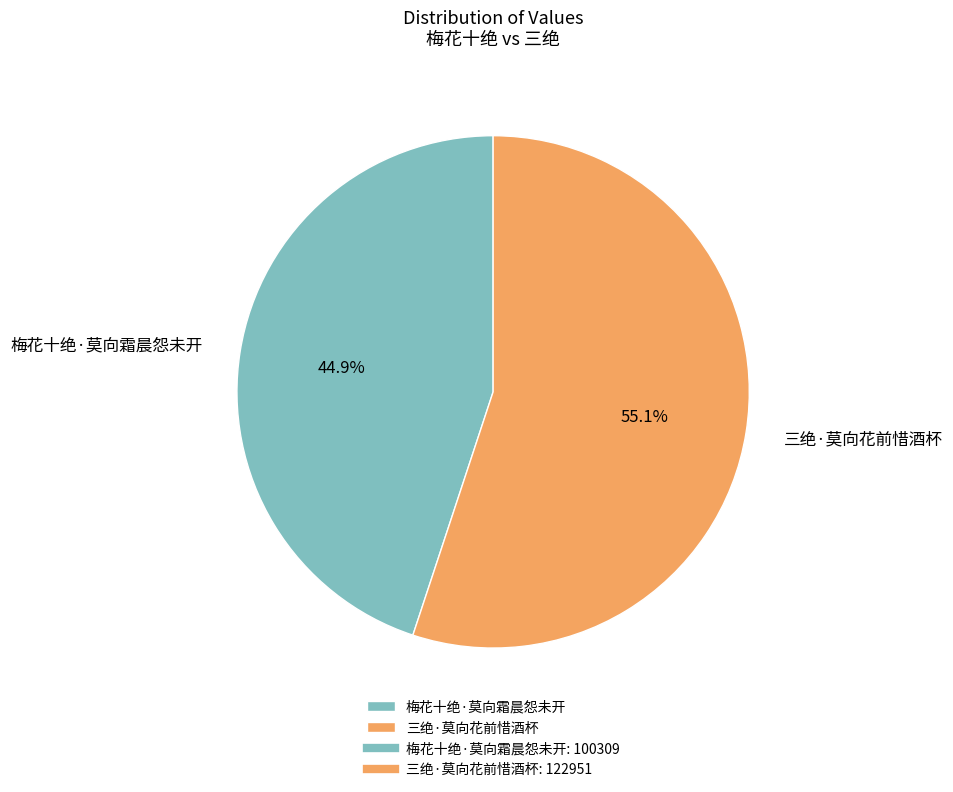

How many slices are in this pie chart?

2